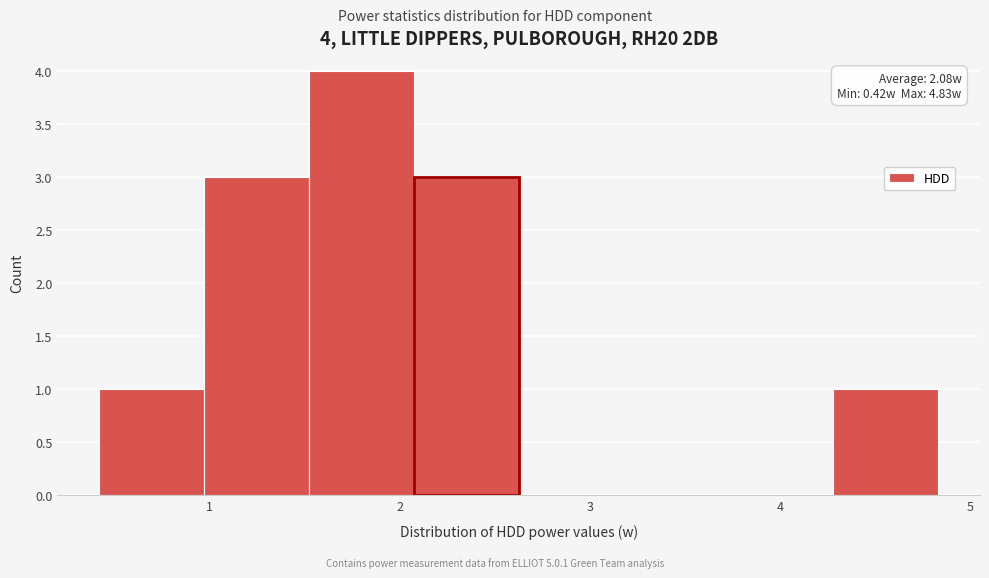

Over which range of the x-axis is the bar tallest?

1.5 to 2.1